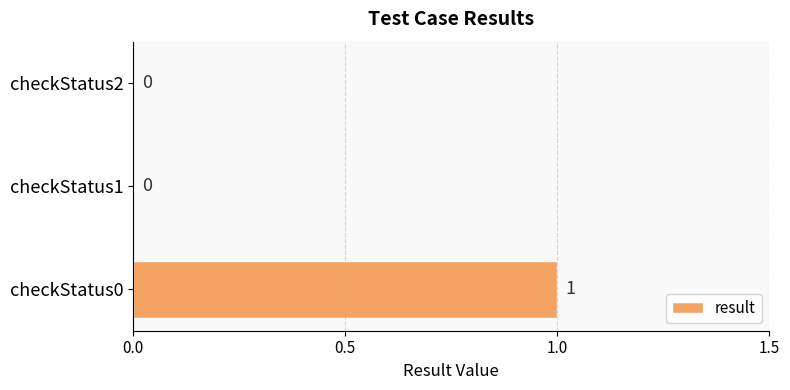

Reading bottom to top, extract all data points from this chart.

checkStatus0=1	checkStatus1=0	checkStatus2=0